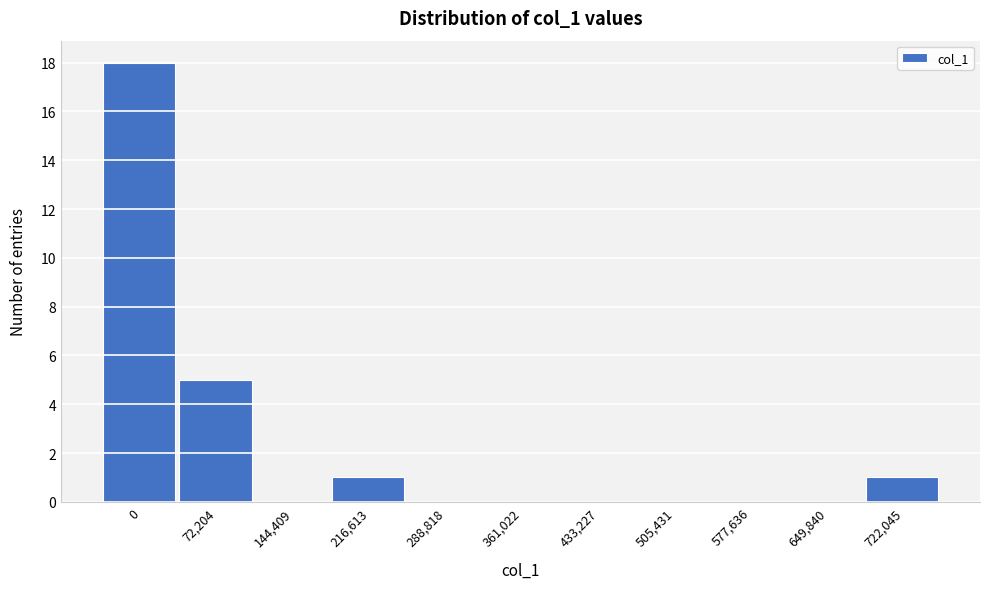

Reading left to right, extract all data points from this chart.

0=18	72,204=5	144,409=0	216,613=1	288,818=0	361,022=0	433,227=0	505,431=0	577,636=0	649,840=0	722,045=1